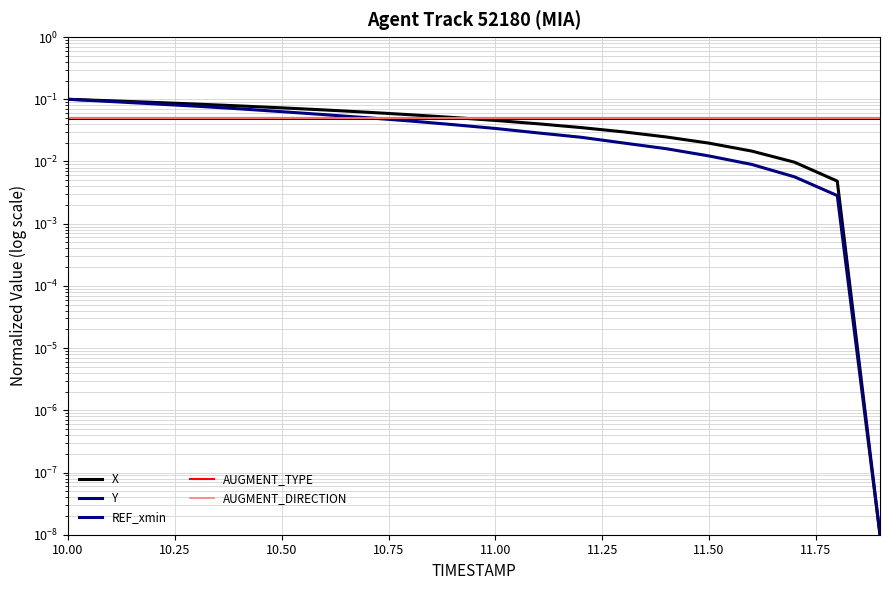

What are all the series names shown in the legend?

X, Y, REF_xmin, AUGMENT_TYPE, AUGMENT_DIRECTION